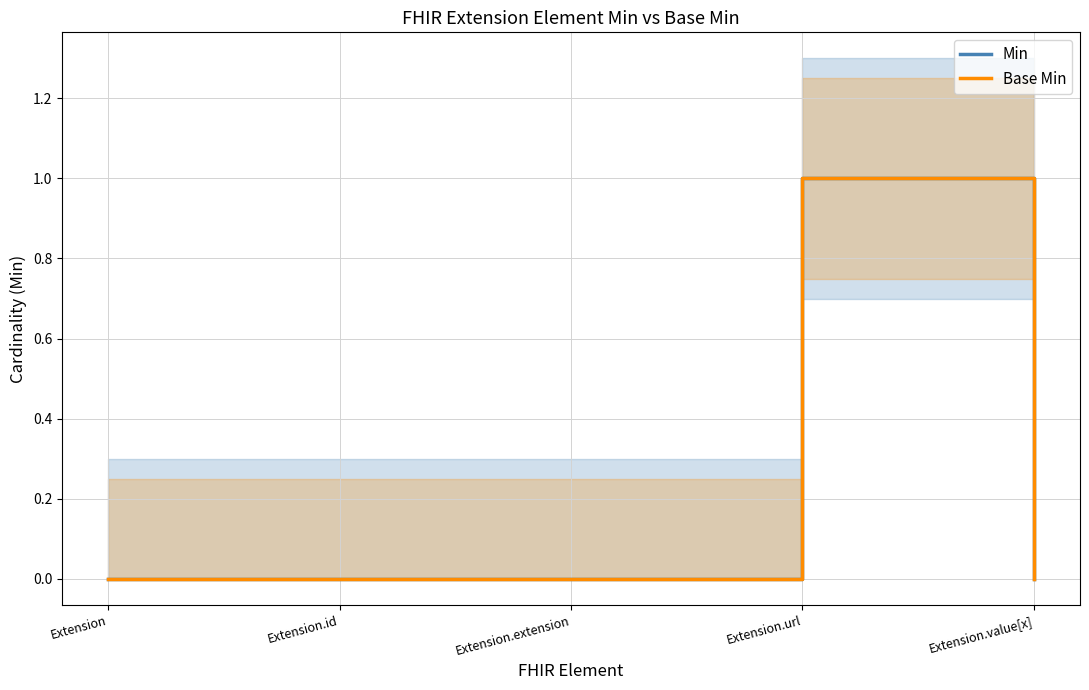

How many positive values does the Base Min series have?

1